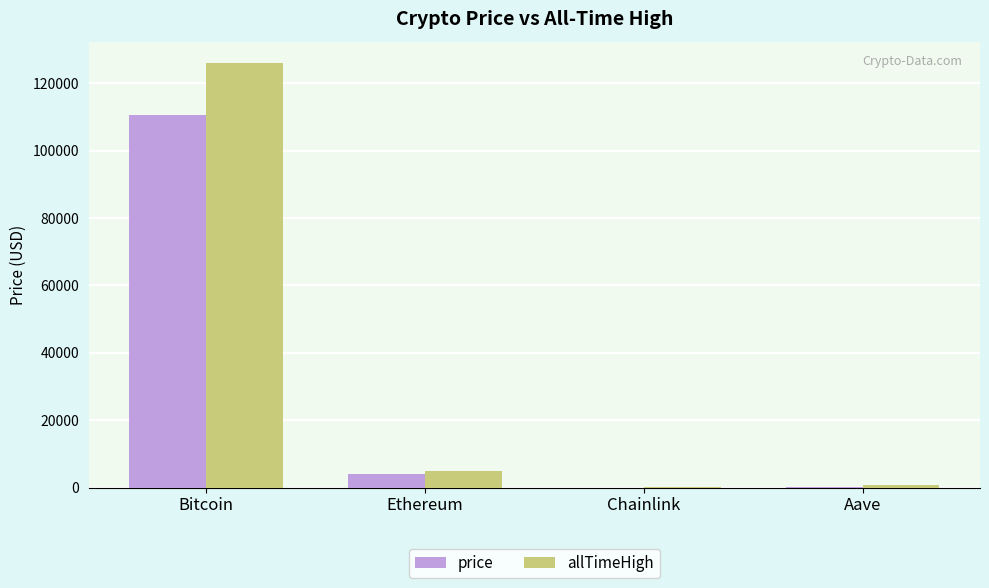

At which category does the chart reach its peak across all series?

Bitcoin